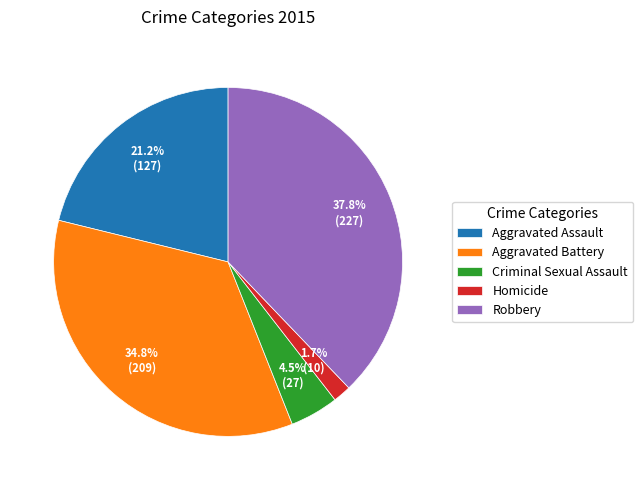

What percentage is the Aggravated Battery slice, to the nearest percent?

35%